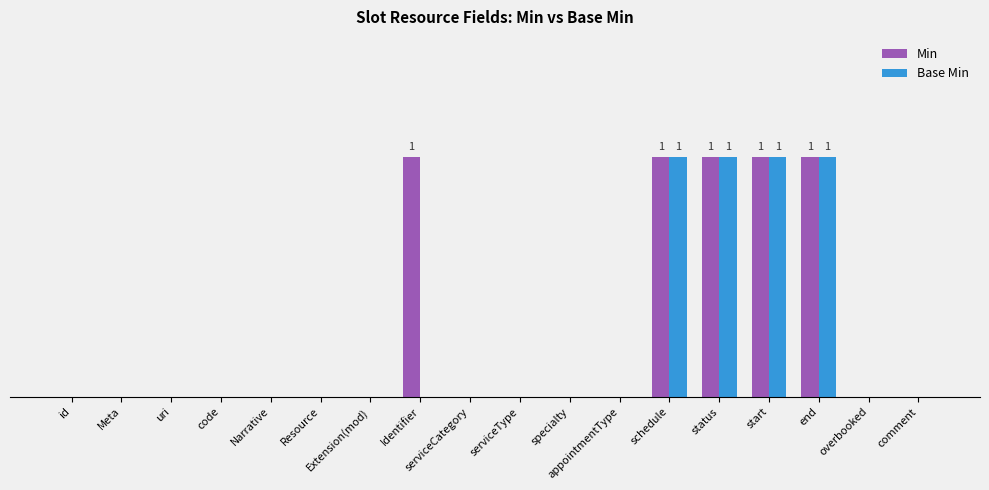

What are all the series names shown in the legend?

Min, Base Min